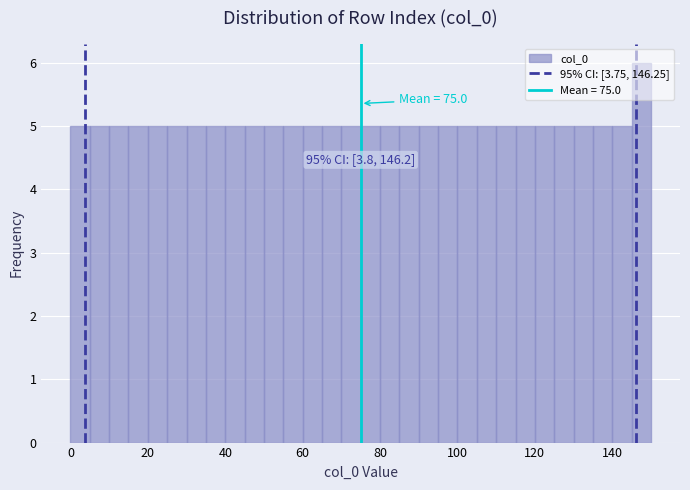

Around what value on the x-axis is the tallest bar? Give the approximate position of its centre, as read against the axis.

148